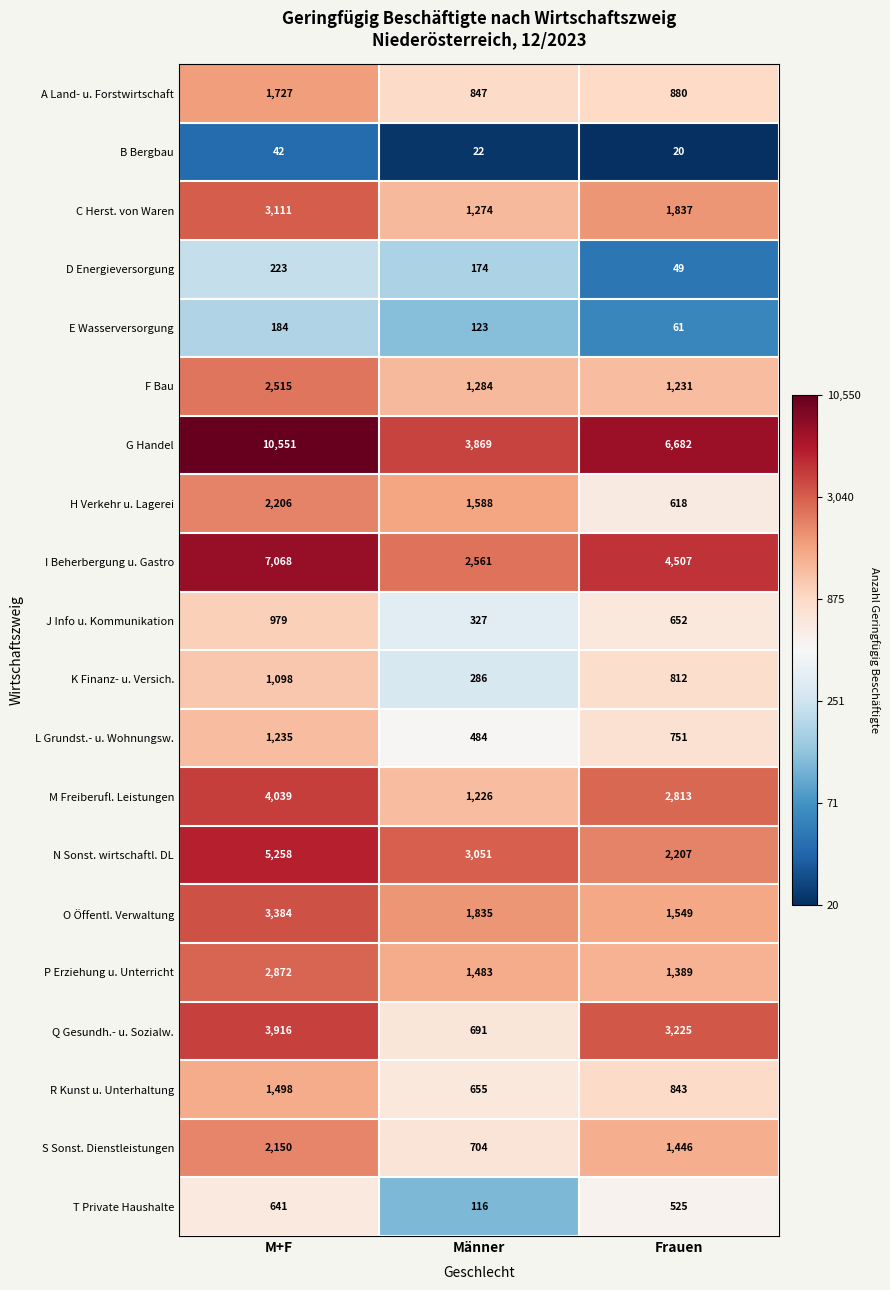

What is the spread (max minus min) of values at M+F?

10509